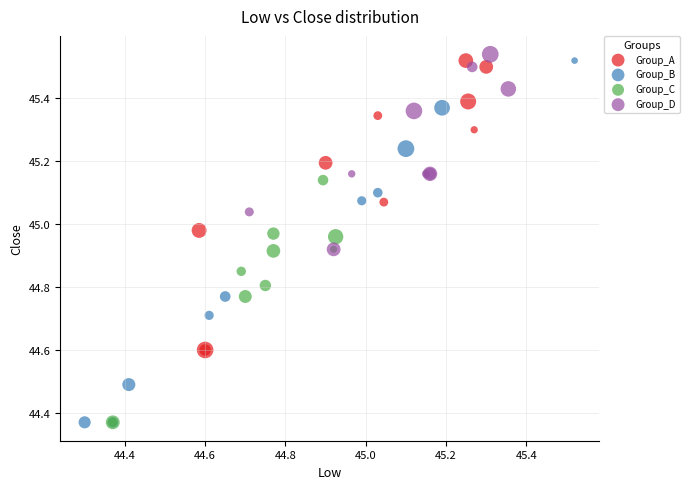

Which series has the largest Y range (max minus min)?

Group_B